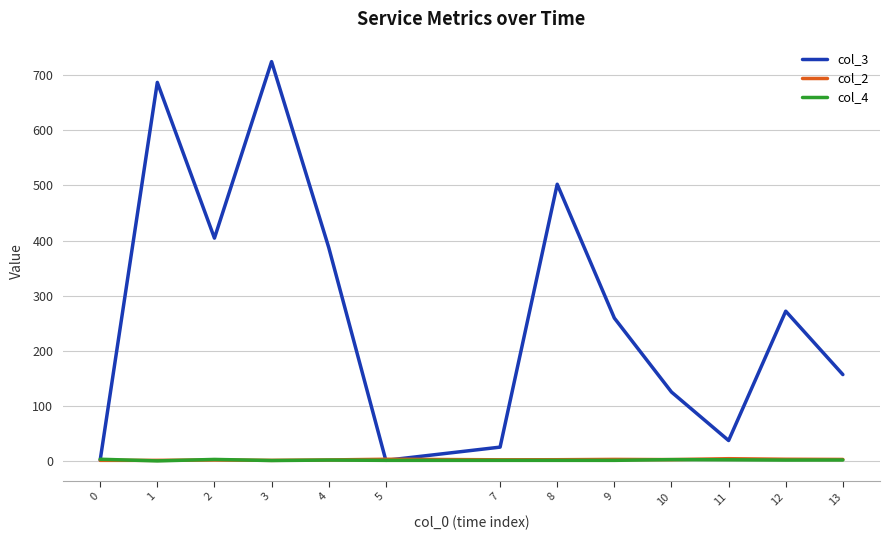

True or false: col_3 has more than 0 points higher than both neighbors.

True